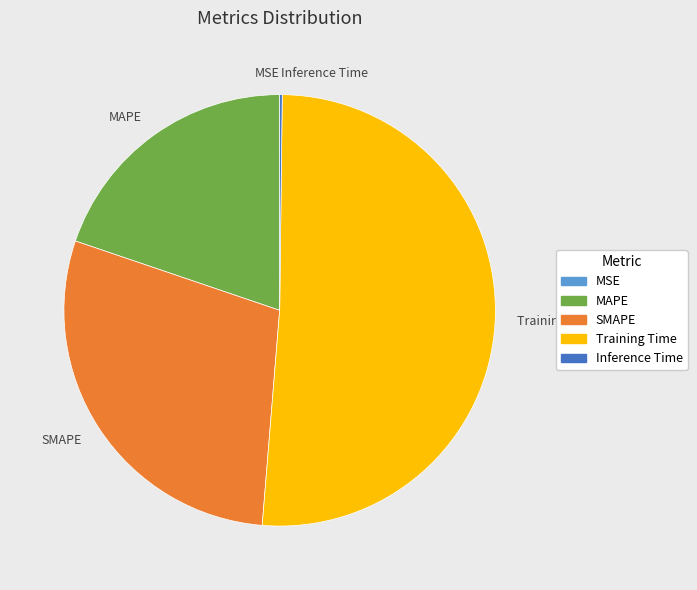

The SMAPE slice represents 29% of the pie. True or false?

True